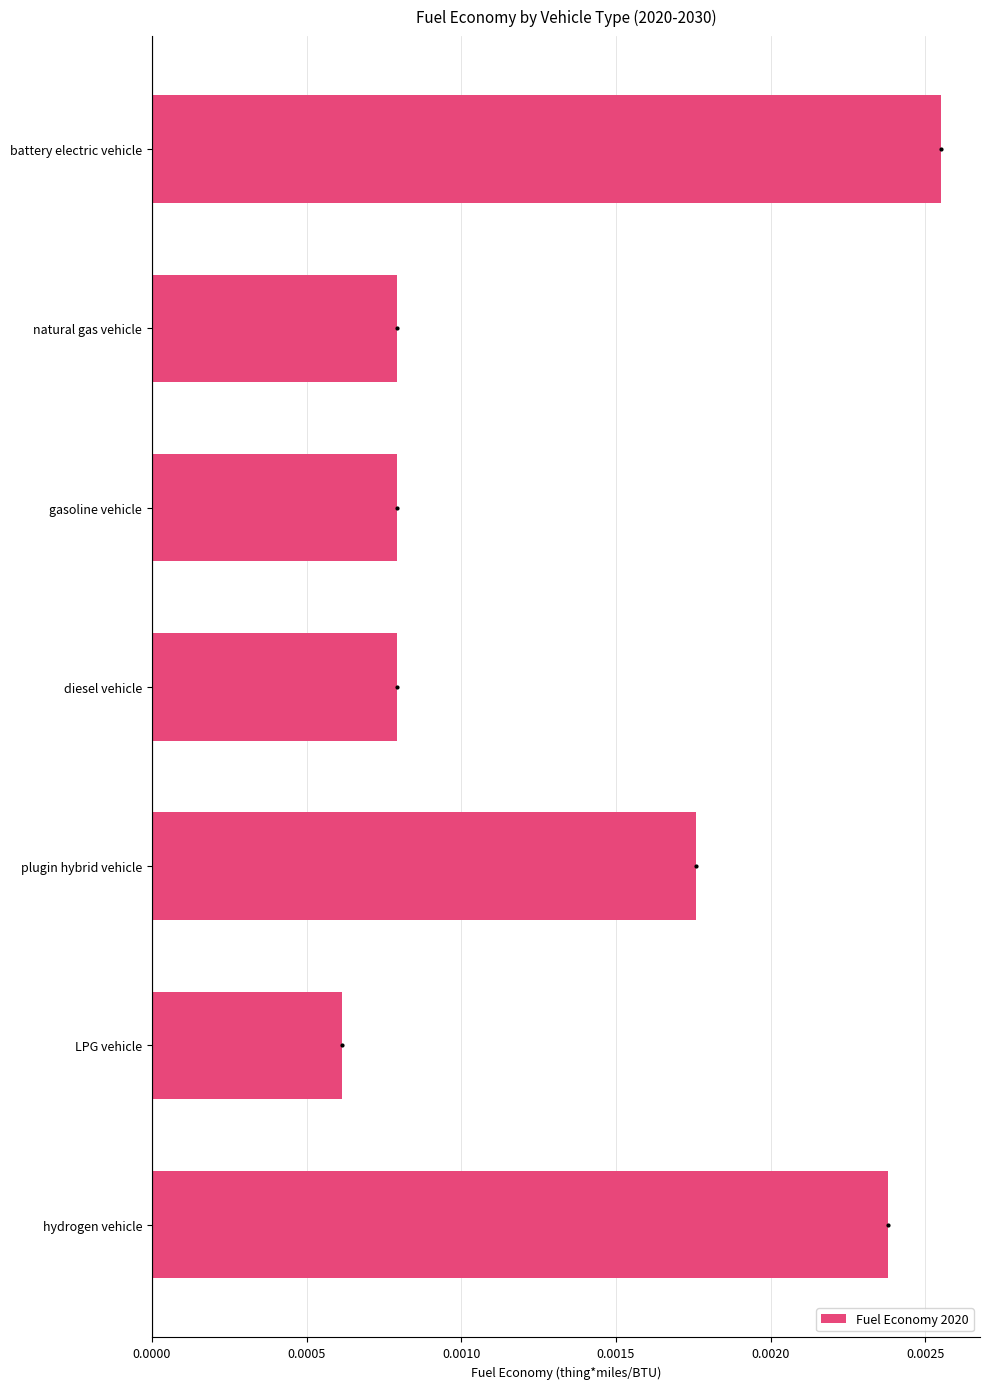

Which label corresponds to the smallest value in the chart?

LPG vehicle